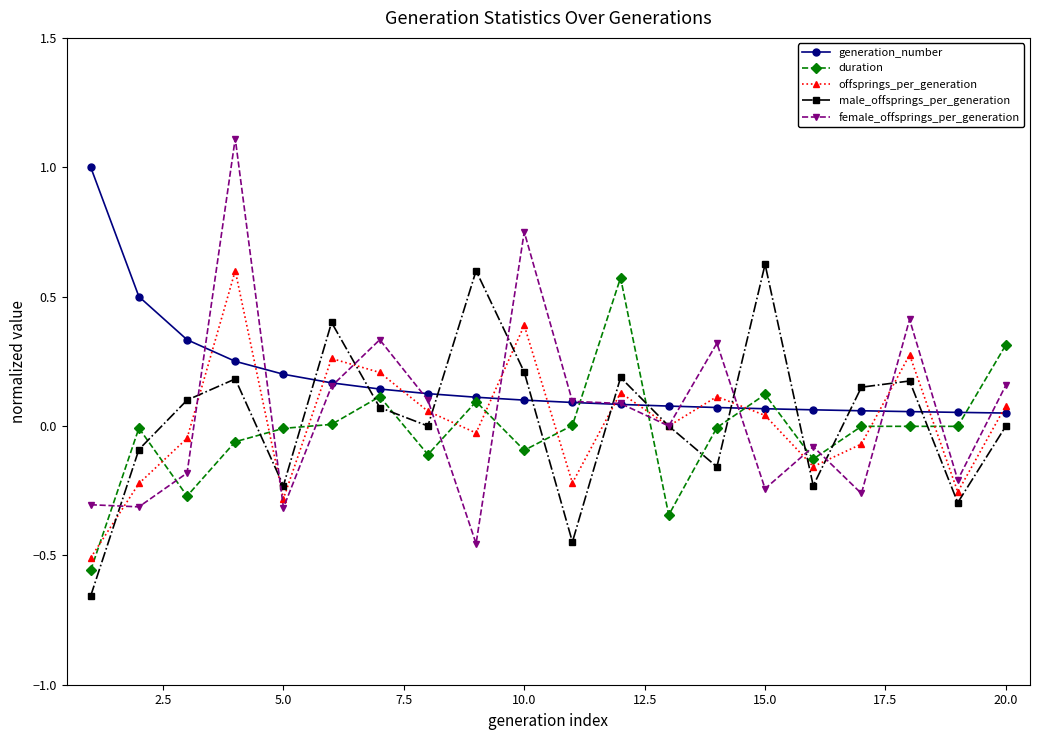

What is the greatest value displayed?

1.1